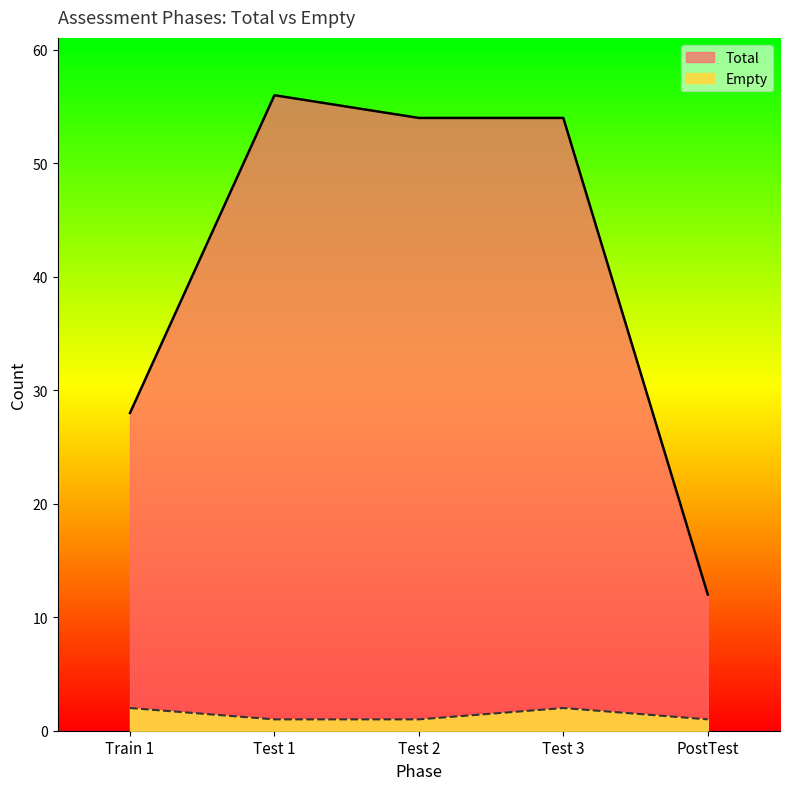

The Empty series shows 2 at Train 1. True or false?

True